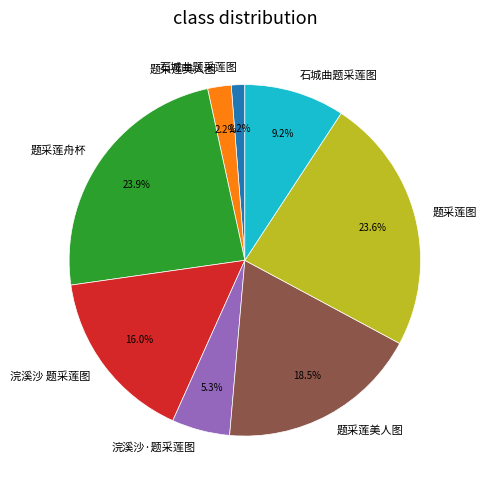

How many slices are in this pie chart?

8